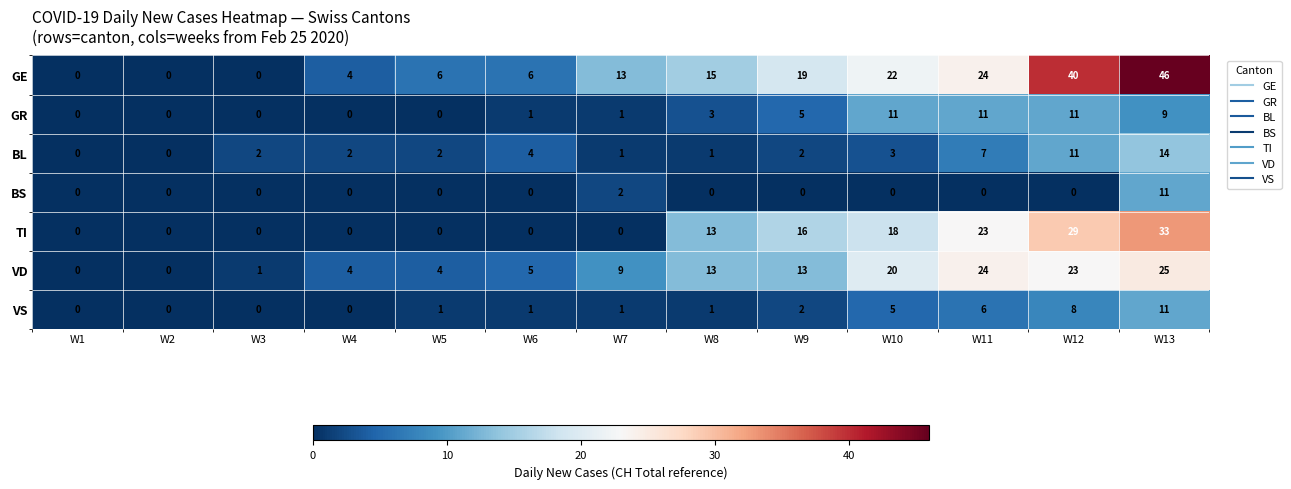

Between W1 and W12, which series saw the biggest shift?

GE